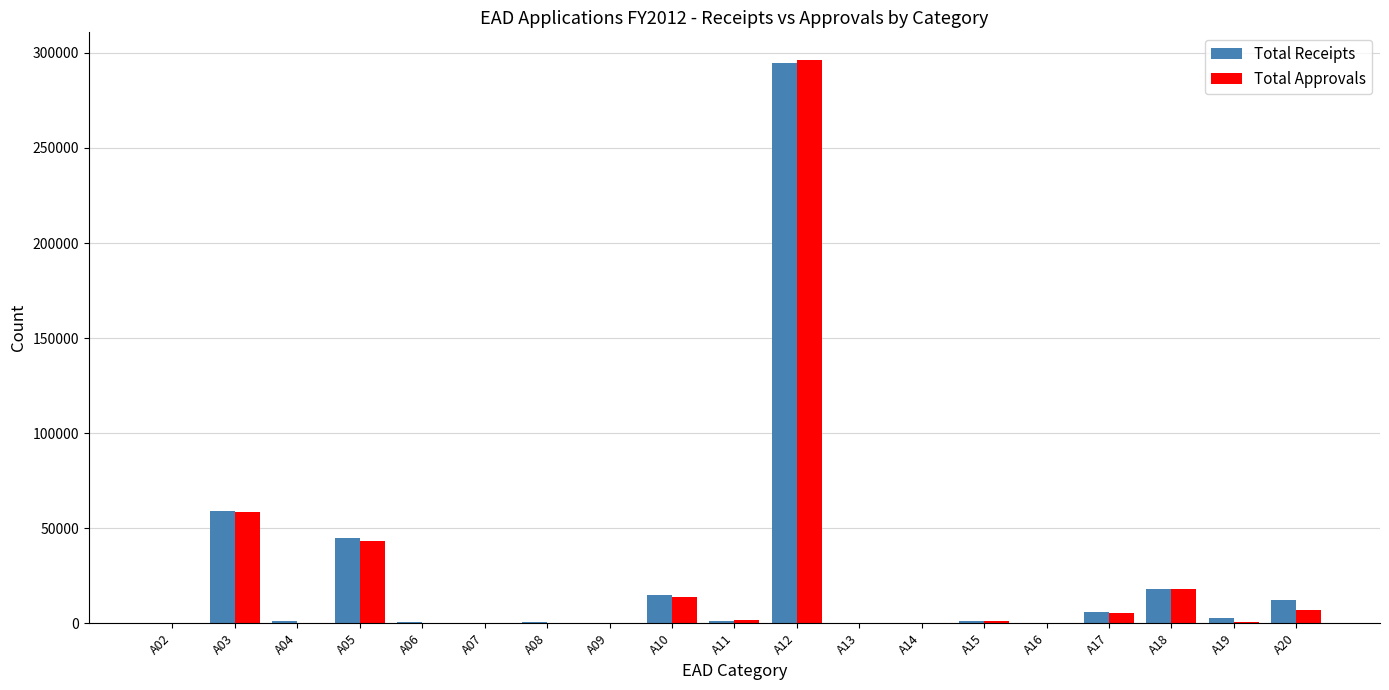

Between A12 and A16, which series saw the biggest shift?

Total Approvals